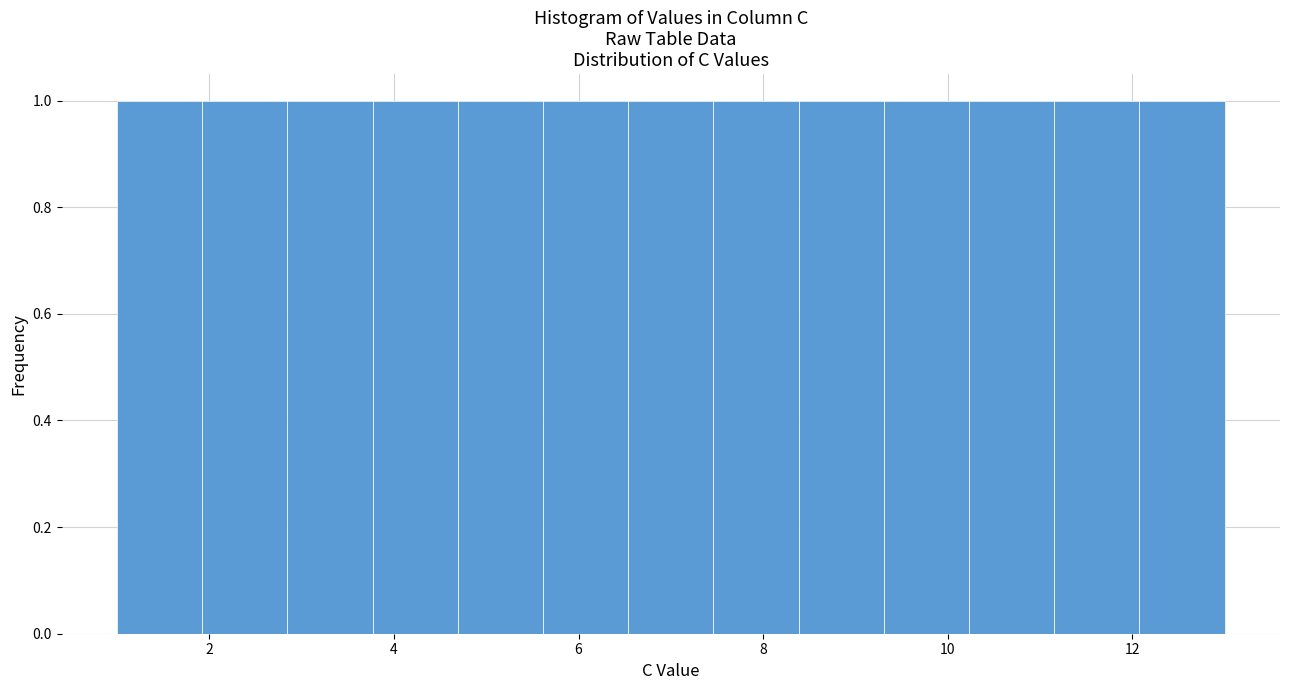

What is the height of the bar covering 4.6 to 5.6 on the x-axis? Neither the bar edges nor the heights are printed on the chart, so give them approximately, as read against the axes.

1